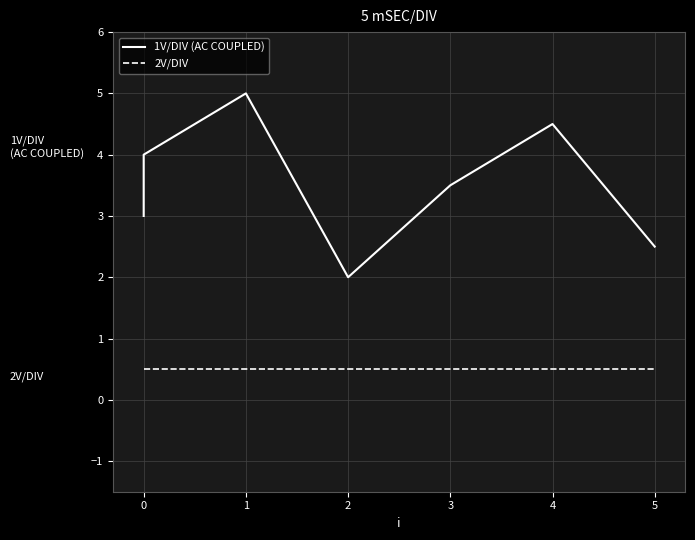

Reading left to right, extract all data points from this chart.

1V/DIV (AC COUPLED): 3.0	4.0	5.0	2.0	3.5	4.5	2.5
2V/DIV: 0.5	0.5	0.5	0.5	0.5	0.5	0.5